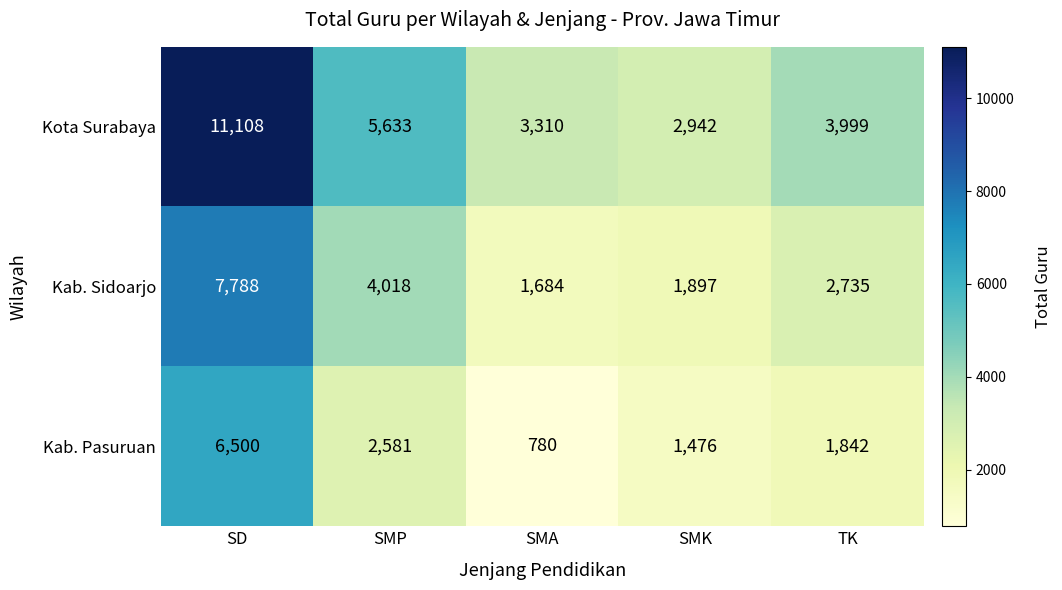

Reading left to right, transcribe all the data shown in this chart.

Kota Surabaya: SD=11108	SMP=5633	SMA=3310	SMK=2942	TK=3999
Kab. Sidoarjo: SD=7788	SMP=4018	SMA=1684	SMK=1897	TK=2735
Kab. Pasuruan: SD=6500	SMP=2581	SMA=780	SMK=1476	TK=1842